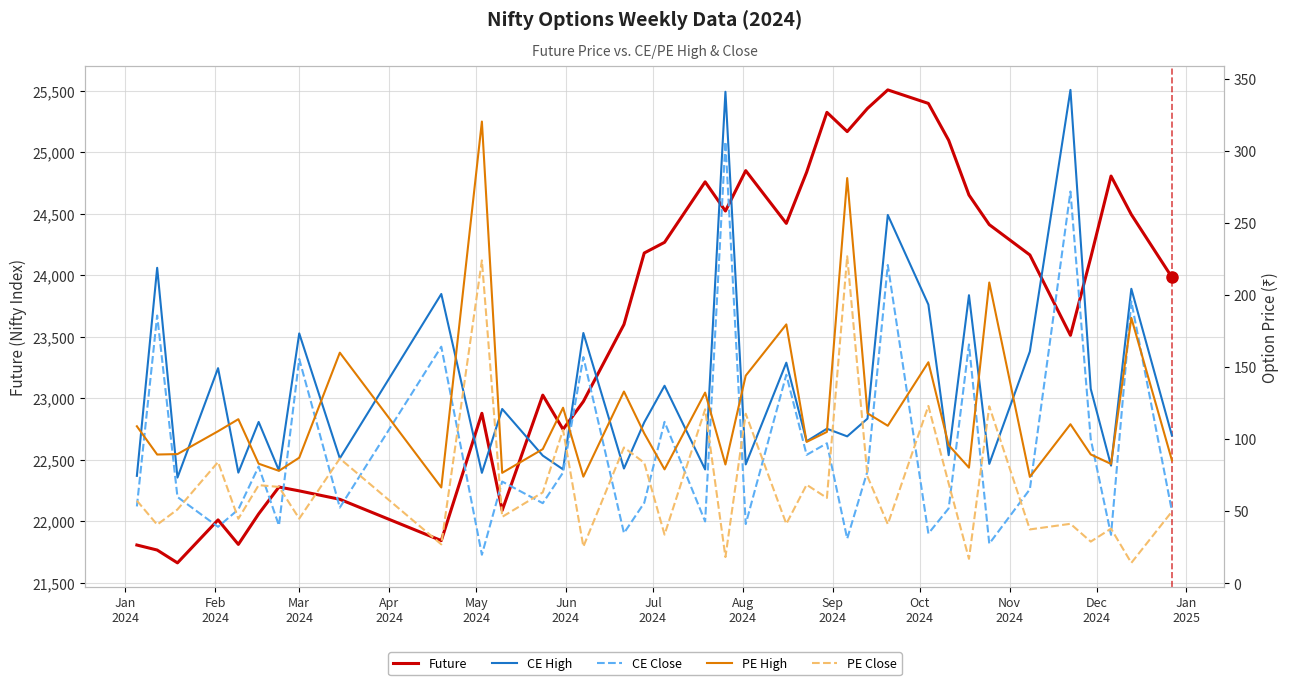

How many lines are shown in the chart?

5